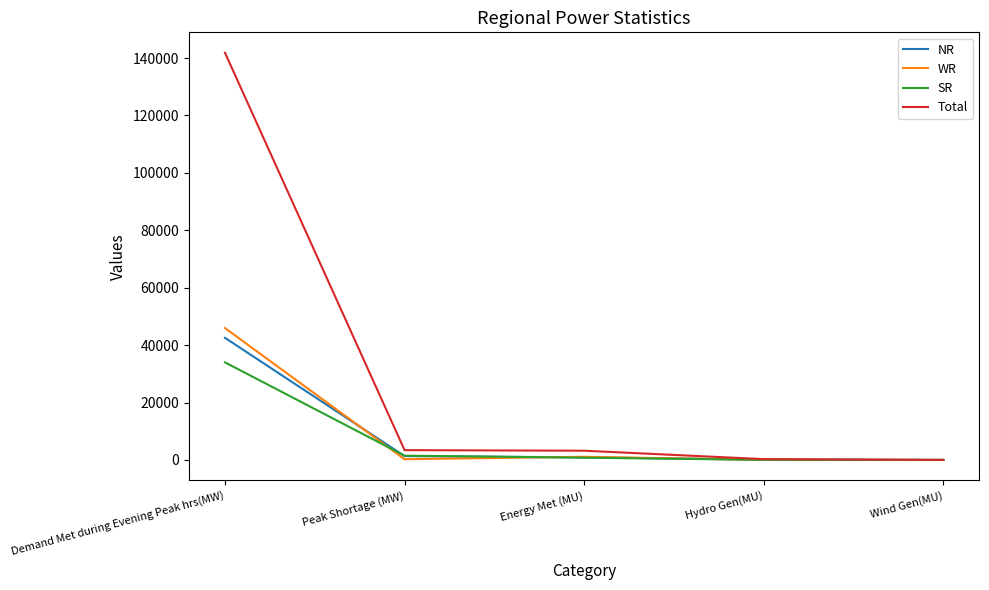

Where is SR nearest to the value 17009?

Peak Shortage (MW)